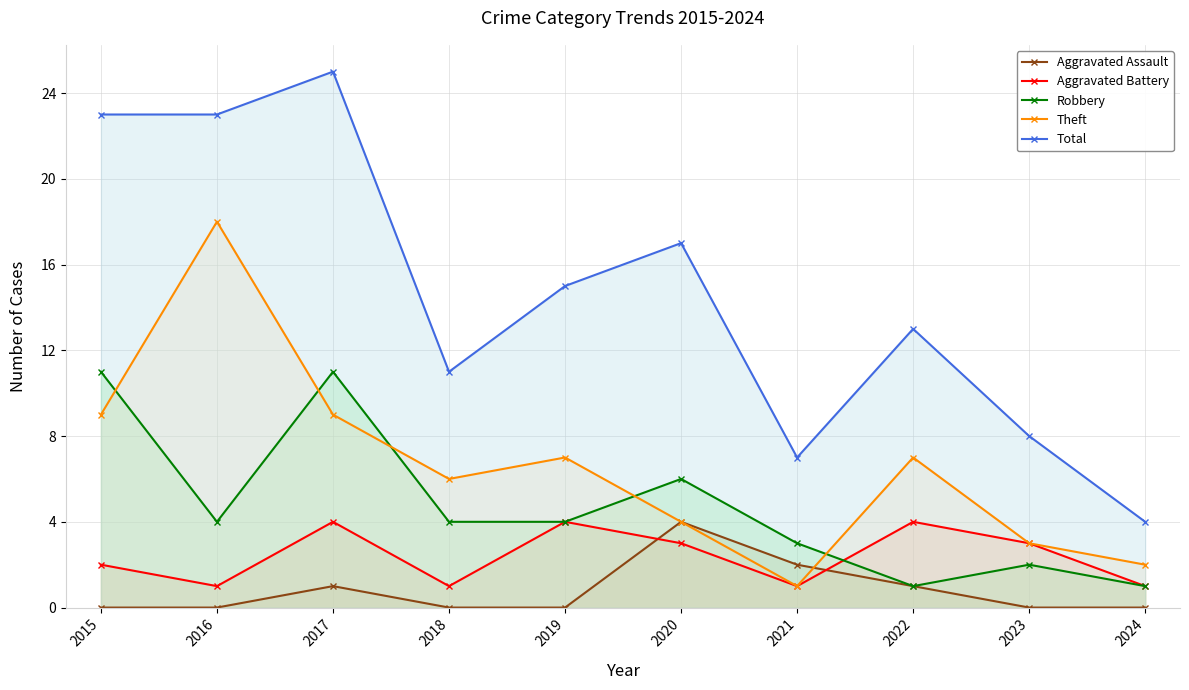

In Aggravated Battery, how many points are lower than both neighbors (excluding endpoints)?

3